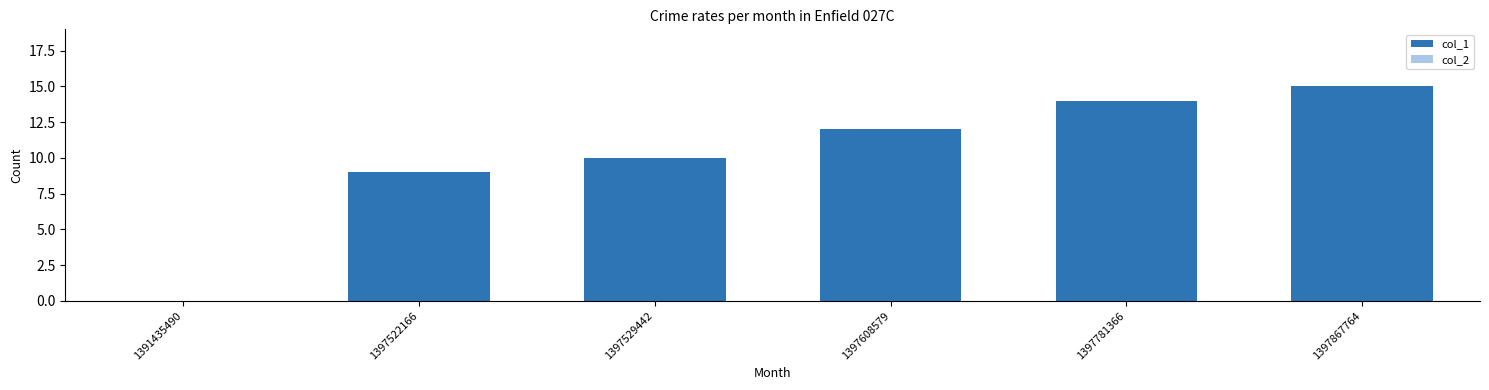

Where is the data nearest to the value 7?

1397522166